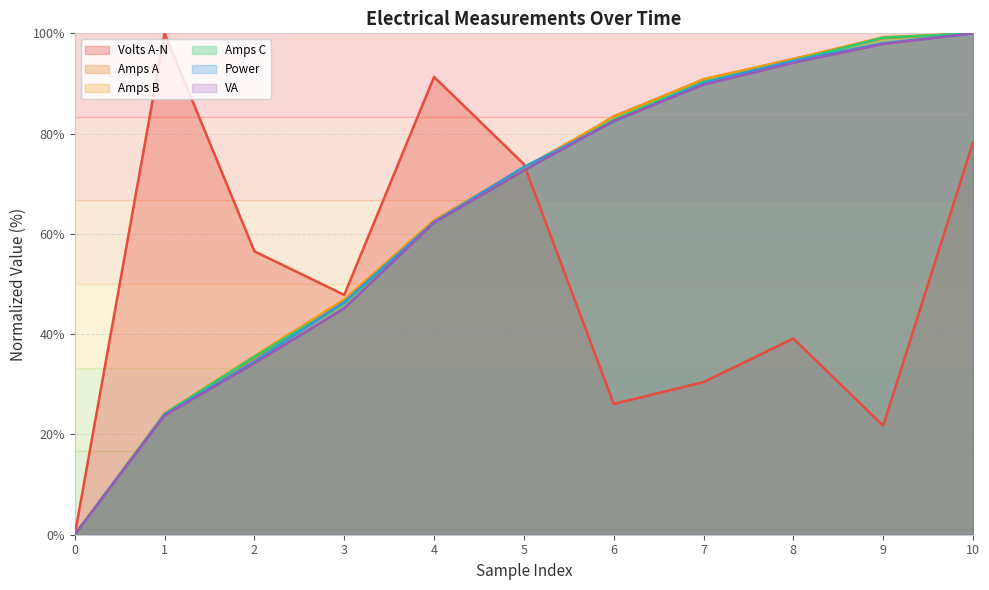

Rank the series at 10 from lowest to highest value.

Volts A-N, Amps A, Amps B, Amps C, Power, VA